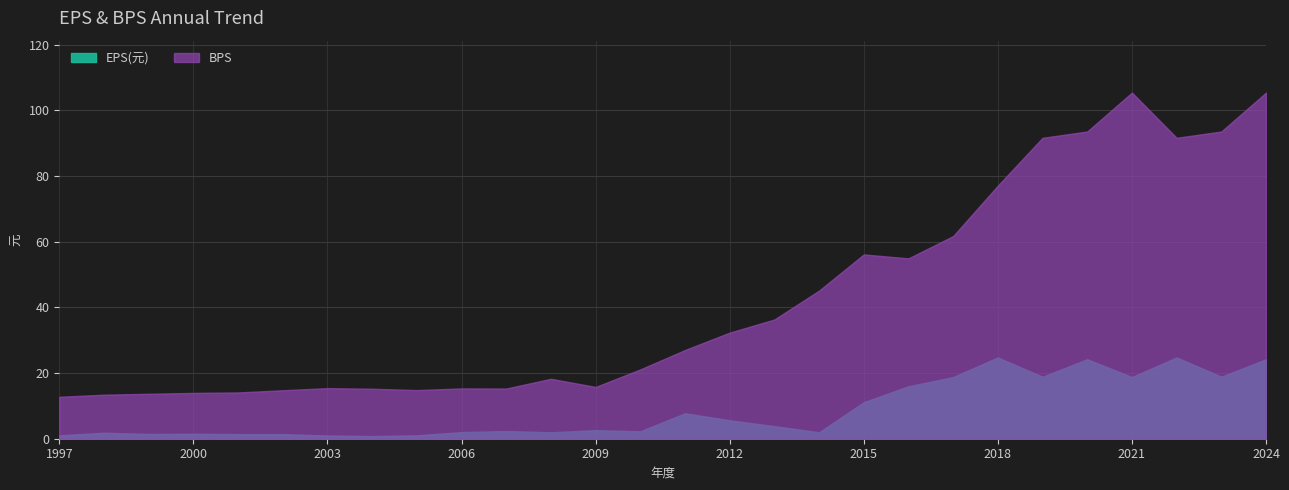

What is the difference between the second highest and minimum values in the BPS series?

80.8